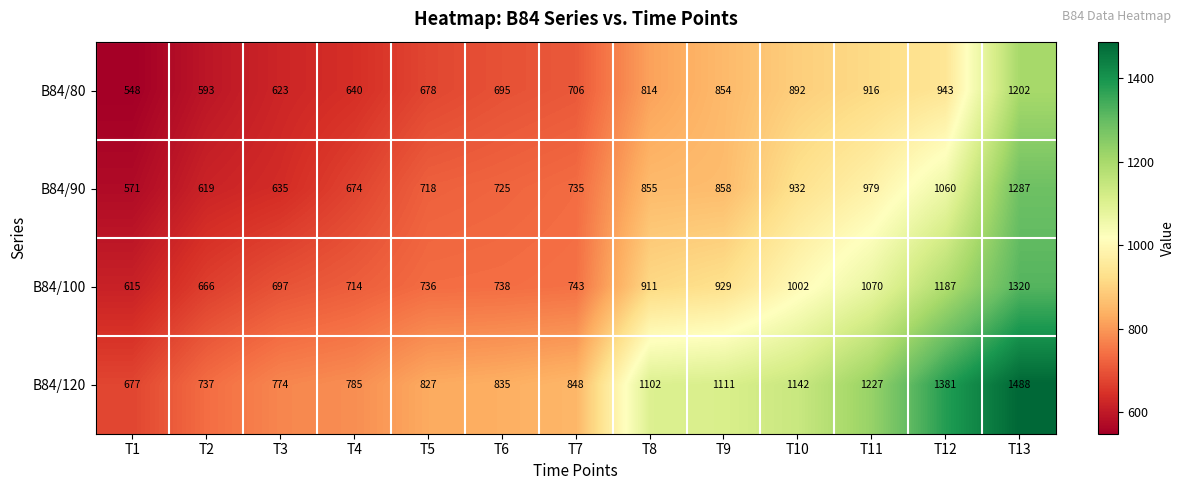

The value of B84/120 at T5 is 827. True or false?

True